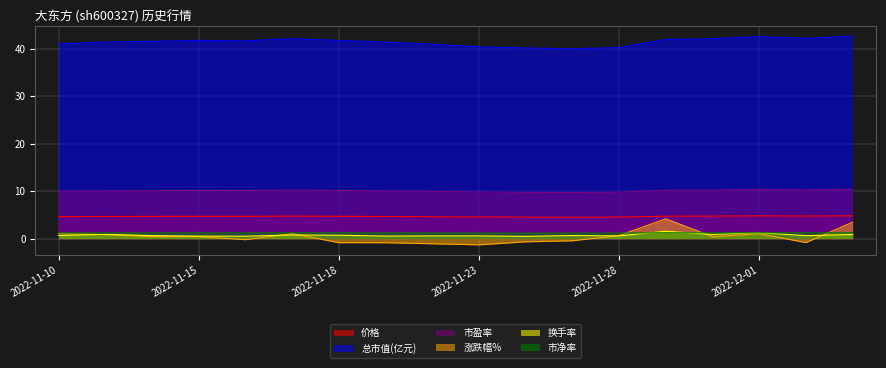

Reading left to right, extract all data points from this chart.

价格: 2022-11-10=4.6	2022-11-11=4.7	2022-11-14=4.7	2022-11-15=4.7	2022-11-16=4.7	2022-11-17=4.8	2022-11-18=4.7	2022-11-21=4.7	2022-11-22=4.6	2022-11-23=4.6	2022-11-24=4.5	2022-11-25=4.5	2022-11-28=4.5	2022-11-29=4.7	2022-11-30=4.8	2022-12-01=4.8	2022-12-02=4.8	2022-12-05=4.8
总市值(亿元): 2022-11-10=41.0	2022-11-11=41.4	2022-11-14=41.6	2022-11-15=41.8	2022-11-16=41.7	2022-11-17=42.1	2022-11-18=41.8	2022-11-21=41.4	2022-11-22=41.0	2022-11-23=40.4	2022-11-24=40.2	2022-11-25=40.0	2022-11-28=40.3	2022-11-29=41.9	2022-11-30=42.1	2022-12-01=42.6	2022-12-02=42.2	2022-12-05=42.6
市盈率: 2022-11-10=10.0	2022-11-11=10.1	2022-11-14=10.1	2022-11-15=10.2	2022-11-16=10.1	2022-11-17=10.2	2022-11-18=10.2	2022-11-21=10.1	2022-11-22=10.0	2022-11-23=9.8	2022-11-24=9.8	2022-11-25=9.7	2022-11-28=9.8	2022-11-29=10.2	2022-11-30=10.2	2022-12-01=10.4	2022-12-02=10.3	2022-12-05=10.4
涨跌幅%: 2022-11-10=1.1	2022-11-11=0.9	2022-11-14=0.4	2022-11-15=0.4	2022-11-16=-0.2	2022-11-17=1.1	2022-11-18=-0.8	2022-11-21=-0.8	2022-11-22=-1.1	2022-11-23=-1.3	2022-11-24=-0.7	2022-11-25=-0.4	2022-11-28=0.7	2022-11-29=4.2	2022-11-30=0.4	2022-12-01=1.1	2022-12-02=-0.8	2022-12-05=3.5
换手率: 2022-11-10=0.7	2022-11-11=0.9	2022-11-14=0.7	2022-11-15=0.5	2022-11-16=0.5	2022-11-17=0.8	2022-11-18=0.7	2022-11-21=0.6	2022-11-22=0.6	2022-11-23=0.6	2022-11-24=0.5	2022-11-25=0.7	2022-11-28=0.6	2022-11-29=1.6	2022-11-30=0.9	2022-12-01=1.3	2022-12-02=0.6	2022-12-05=0.9
市净率: 2022-11-10=1.2	2022-11-11=1.2	2022-11-14=1.2	2022-11-15=1.2	2022-11-16=1.2	2022-11-17=1.2	2022-11-18=1.2	2022-11-21=1.2	2022-11-22=1.2	2022-11-23=1.2	2022-11-24=1.2	2022-11-25=1.2	2022-11-28=1.2	2022-11-29=1.2	2022-11-30=1.2	2022-12-01=1.2	2022-12-02=1.2	2022-12-05=1.3